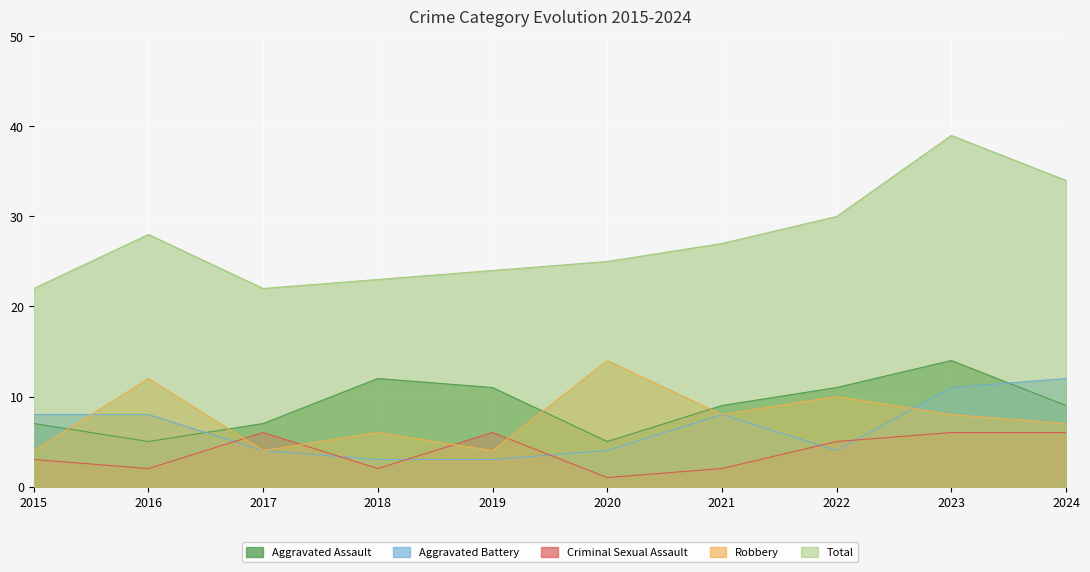

What is the total value across all series at 2019?

48